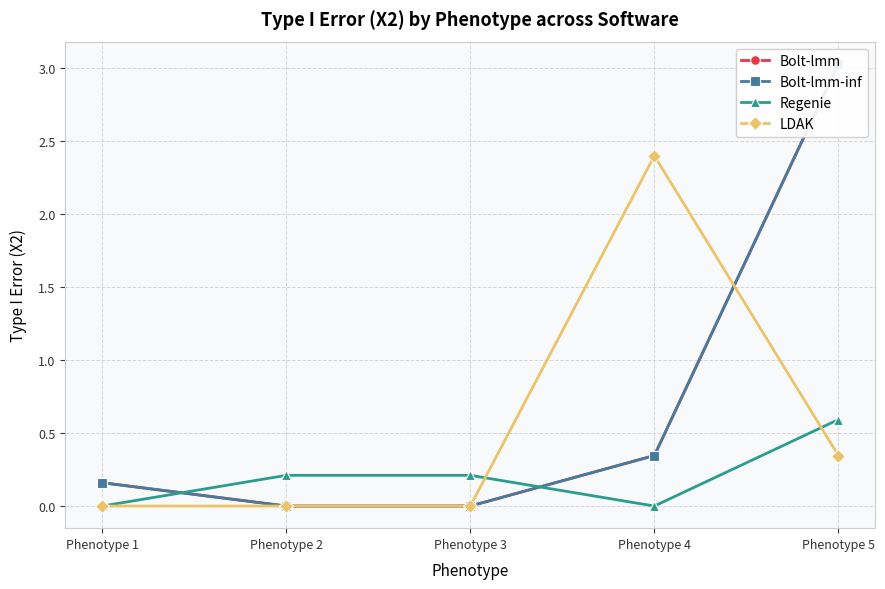

What is the difference between the Bolt-lmm-inf values at Phenotype 5 and Phenotype 3?

3.0